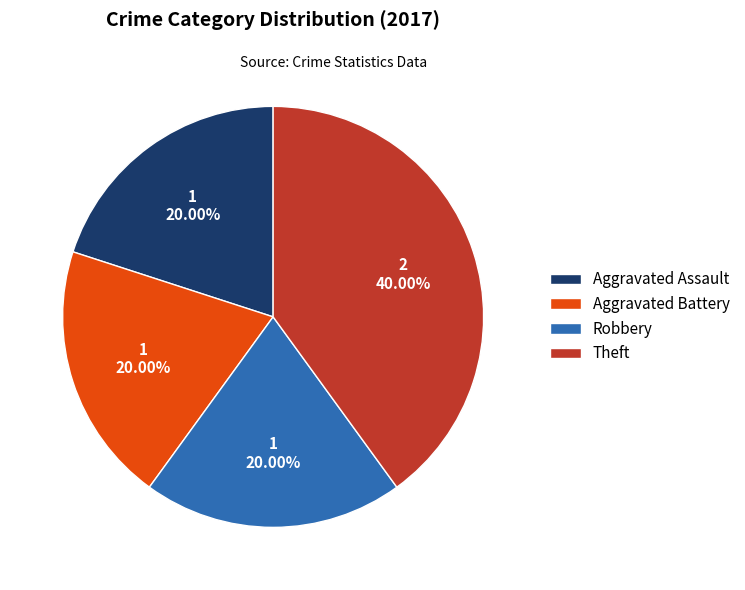

Which slice is the largest?

Theft